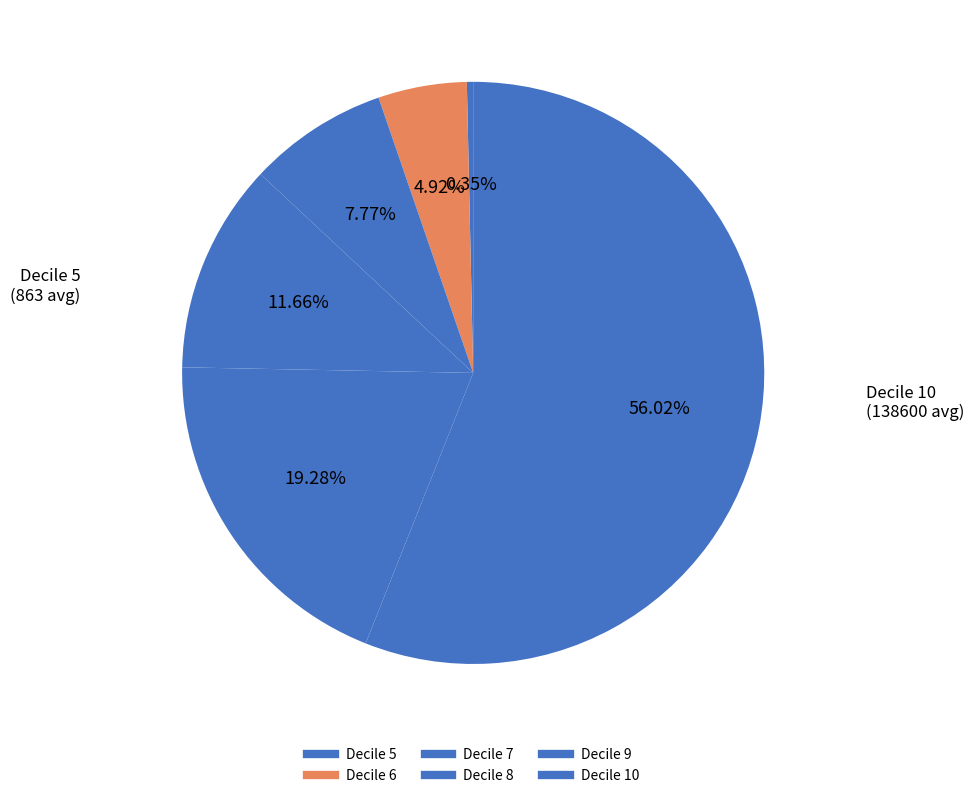

To the nearest percent, what is the average slice percentage?

17%